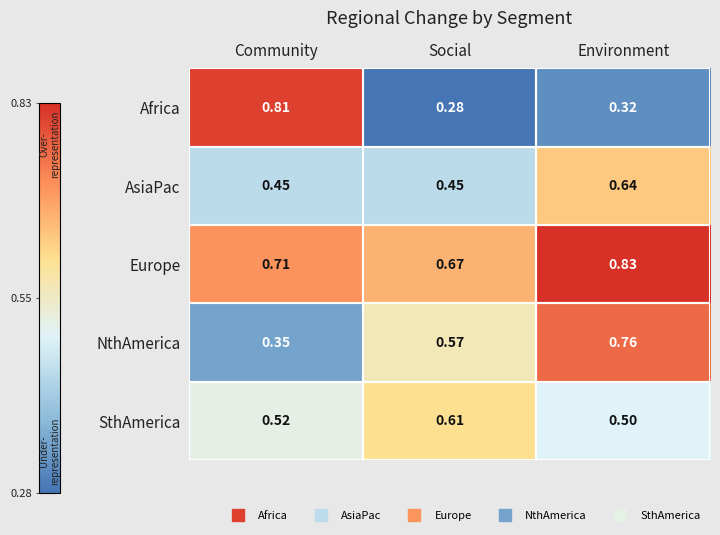

Which category has the highest value in the NthAmerica series?

Environment